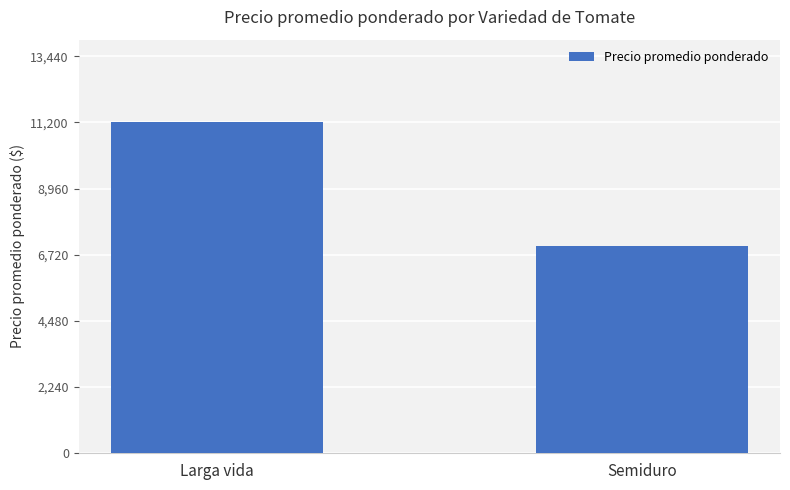

Reading left to right, what are all the values shown in this chart?

Larga vida=11200	Semiduro=7000